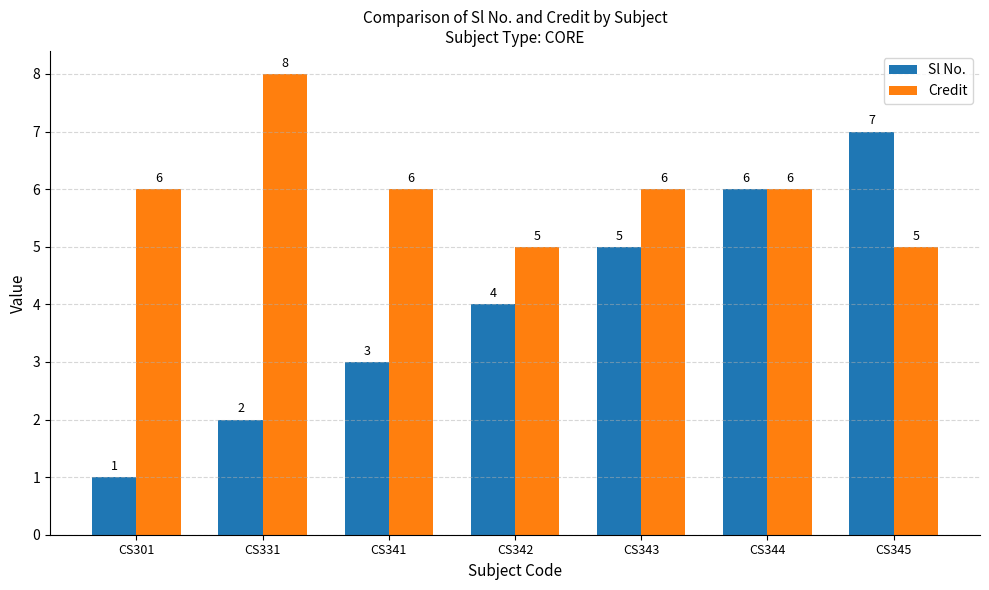

What is the total value across all series at CS343?

11